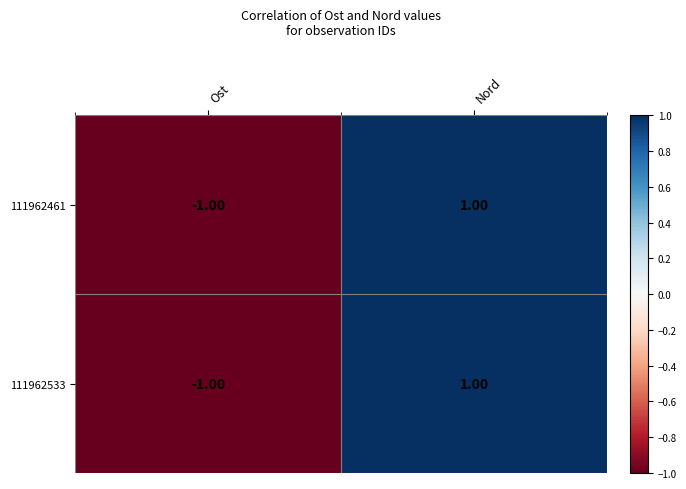

At which category is the sum across all series the highest?

Nord